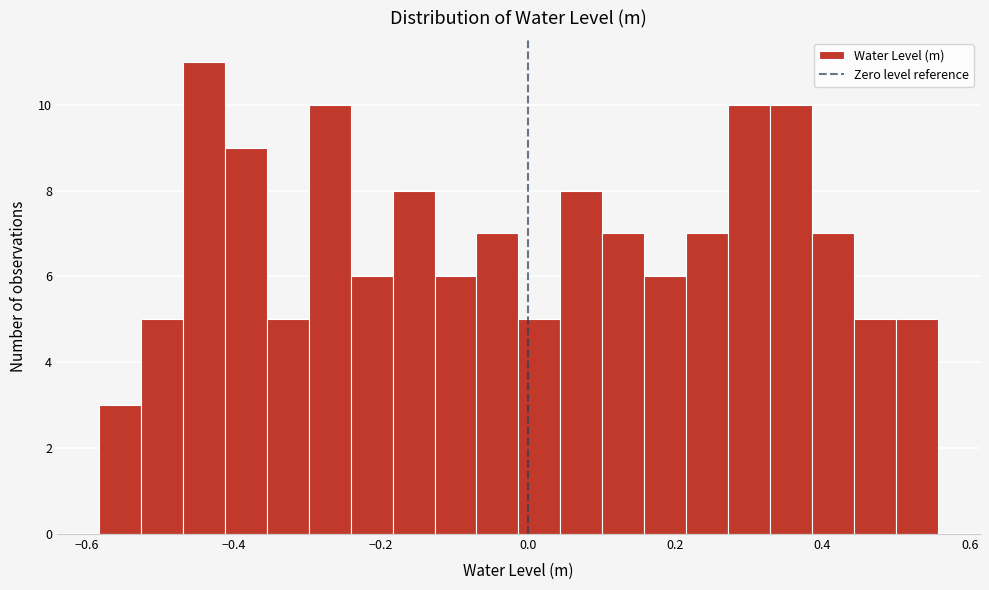

Around what value on the x-axis is the tallest bar? Give the approximate position of its centre, as read against the axis.

-0.44